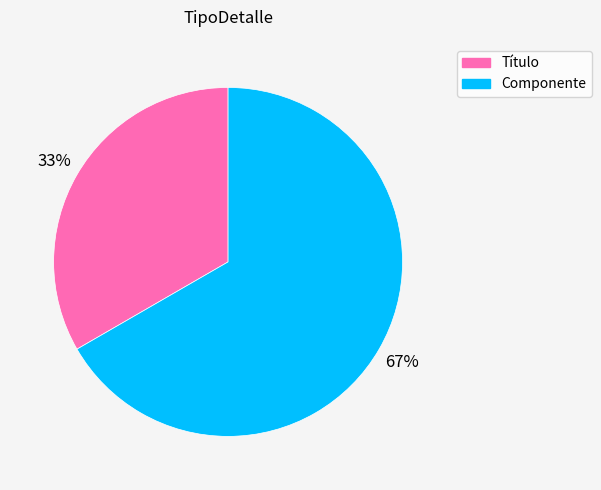

Which has a higher value, Título or Componente?

Componente